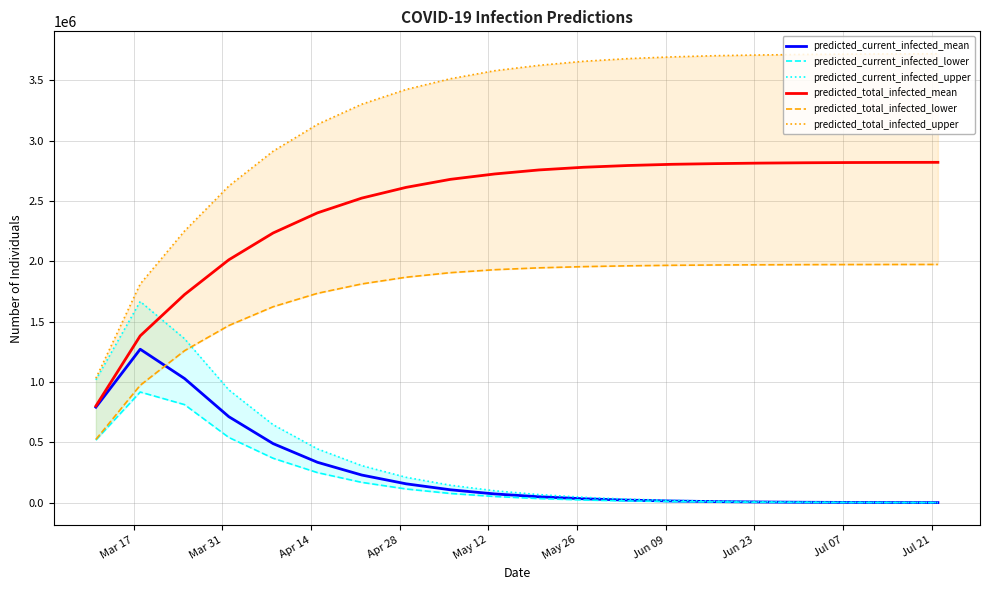

Which series has the largest range (max minus min)?

predicted_total_infected_upper